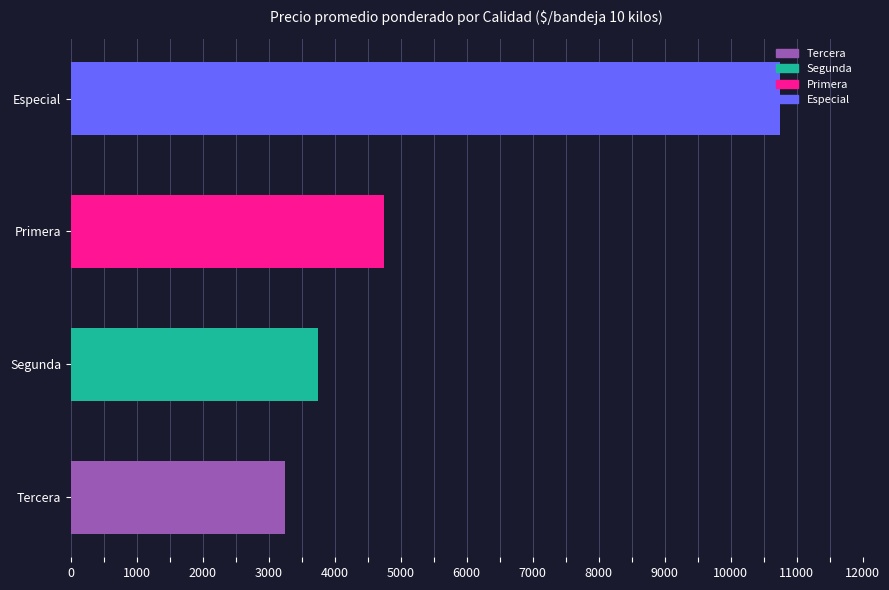

Between Primera and Tercera, which is larger?

Primera